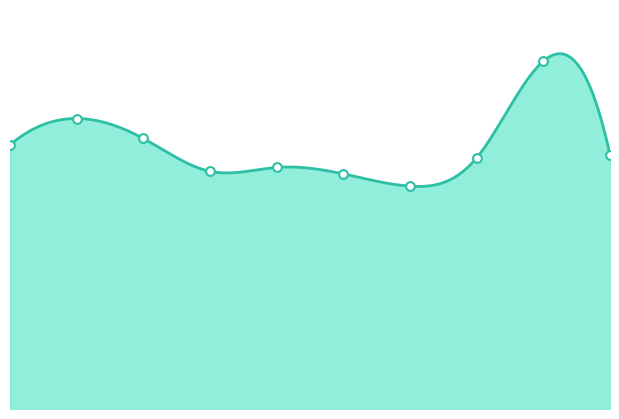

What is the change in value from 7 to 9?

+5